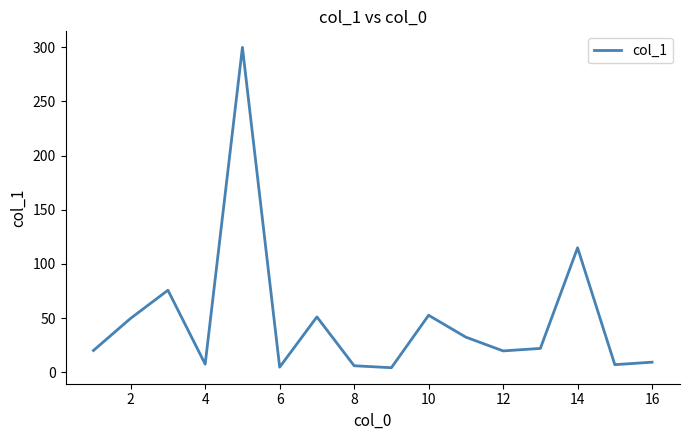

How many lines are shown in the chart?

1